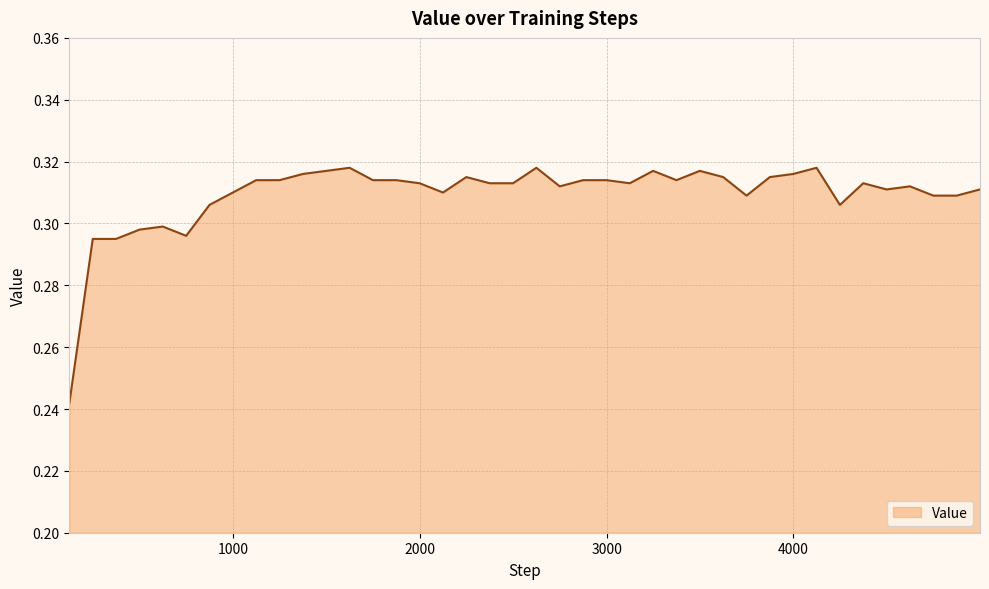

Where is the first local maximum?

624